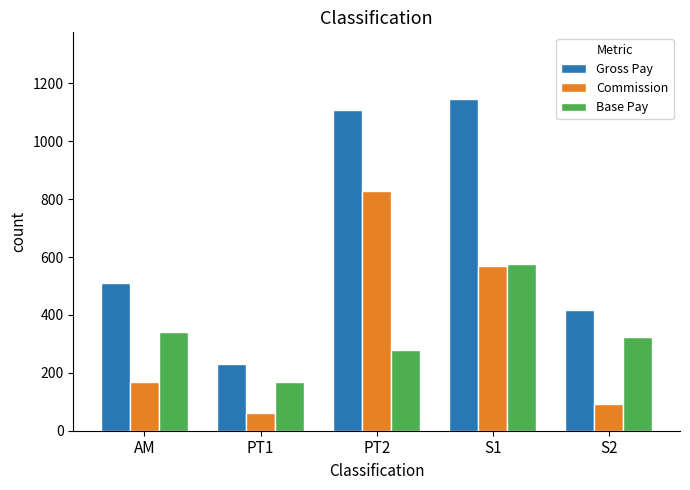

What is the average value of the Base Pay series?

338.1